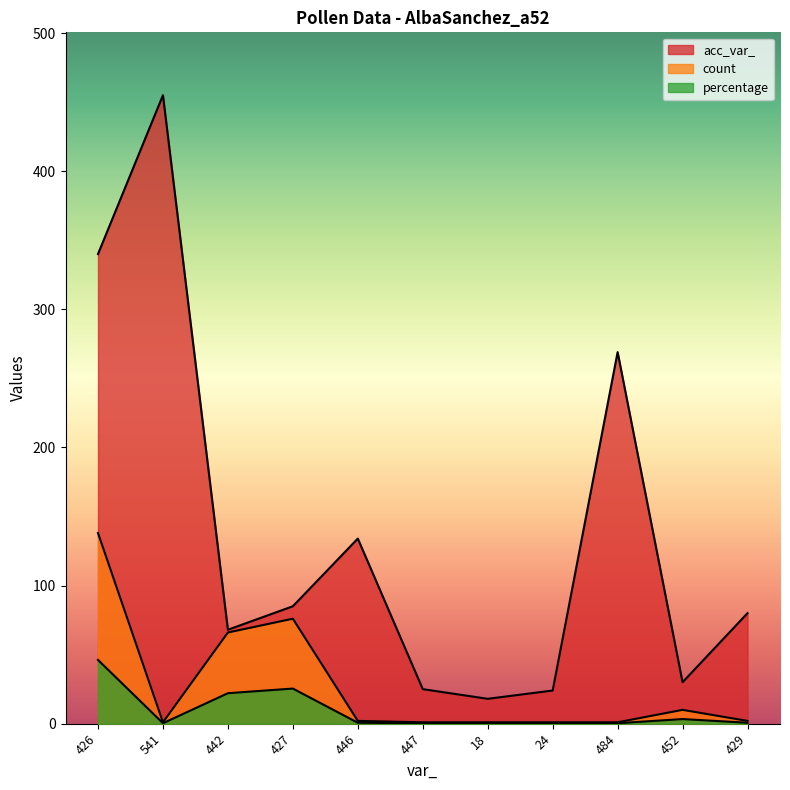

What is the difference between the acc_var_ values at 442 and 24?

44.0